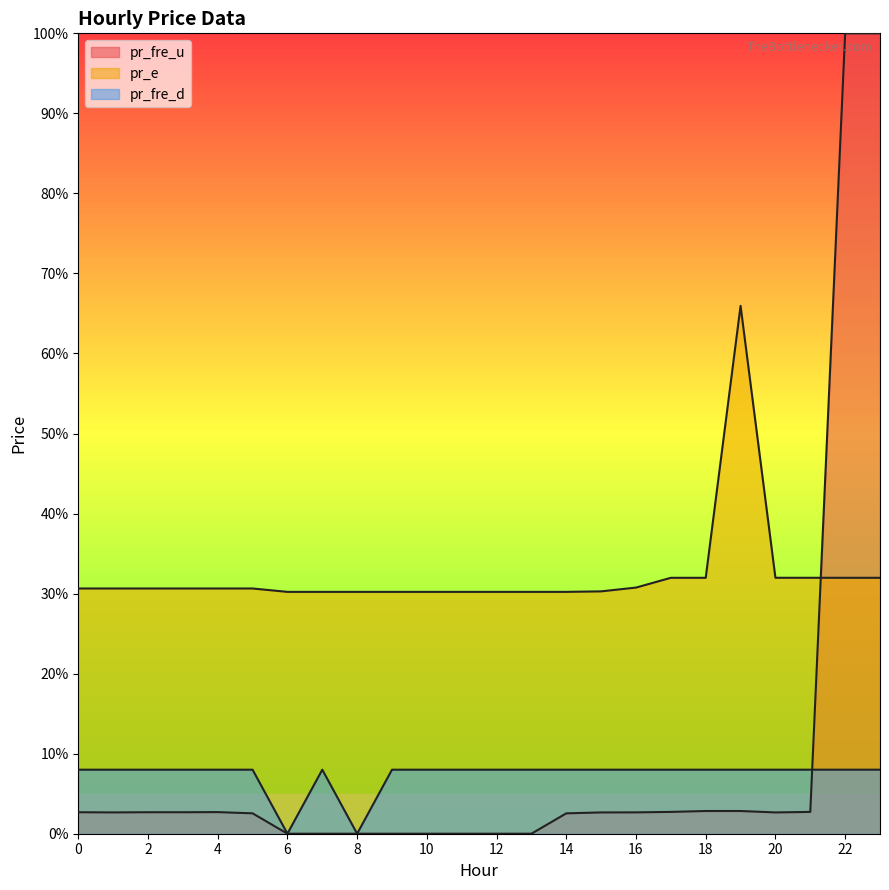

What value does the pr_e series have at 13?

30.2